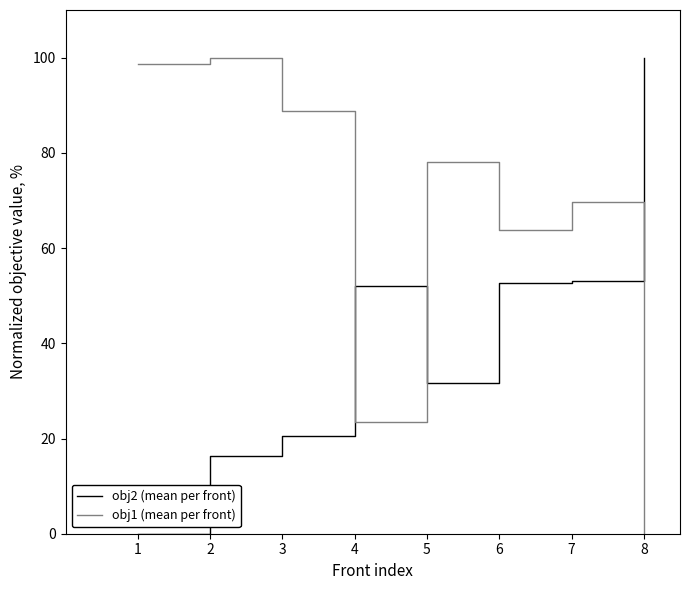

Rank the series at 3 from lowest to highest value.

obj2 (mean per front), obj1 (mean per front)